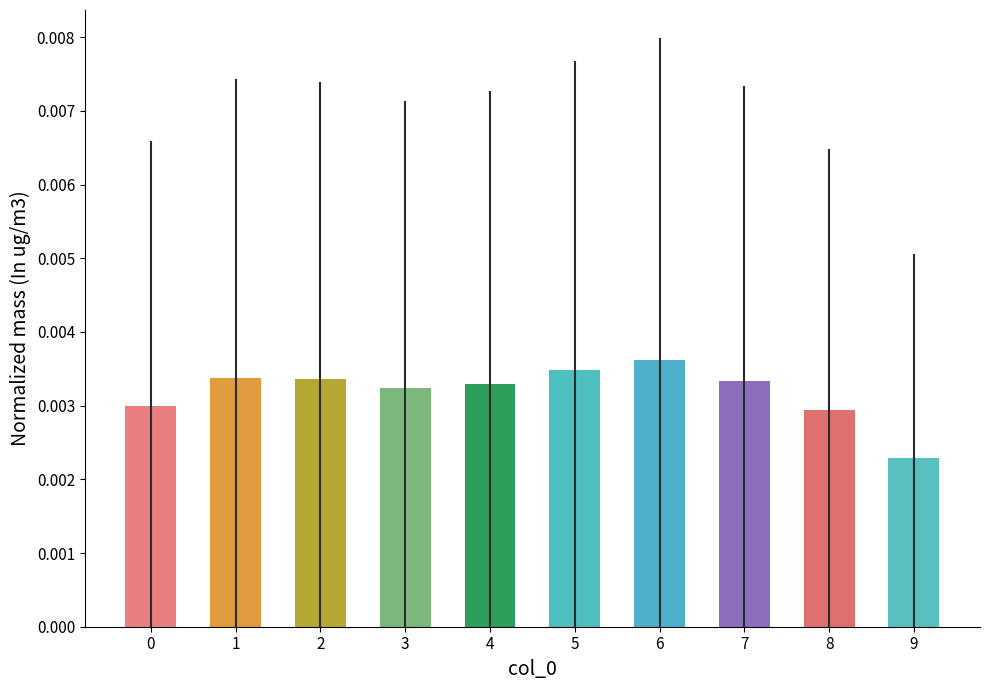

How many series are shown in this chart?

1